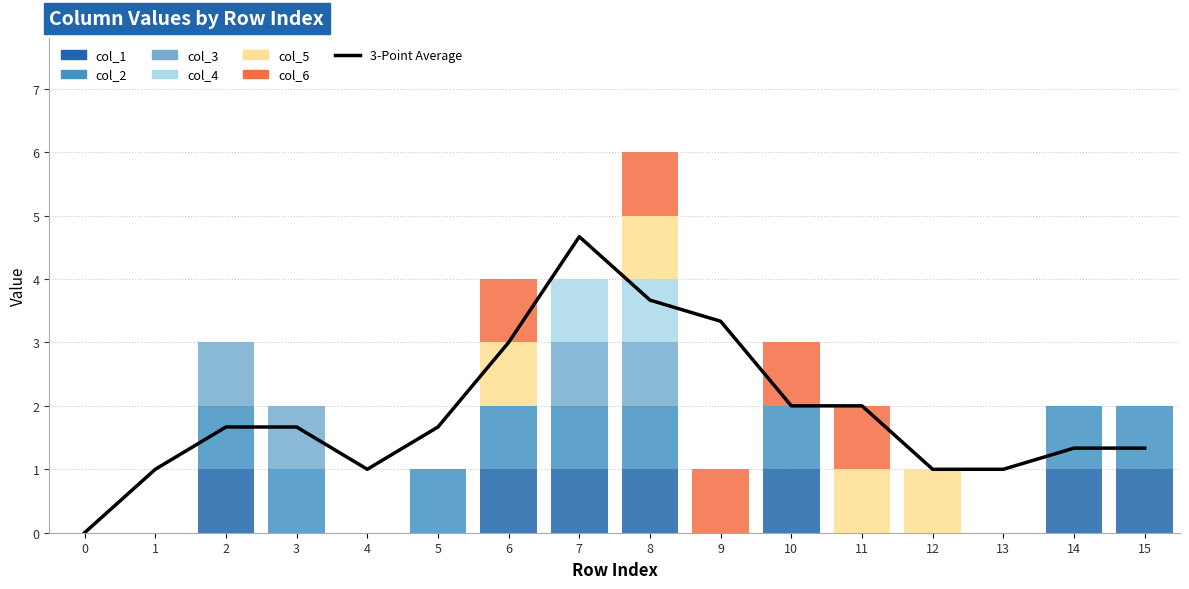

What is the greatest value displayed?

1